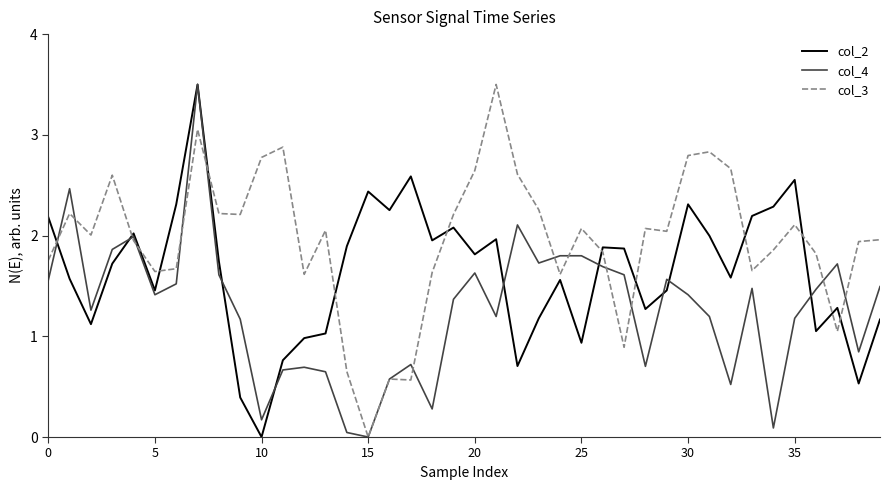

In col_3, how many points are higher than both neighbors (excluding endpoints)?

11